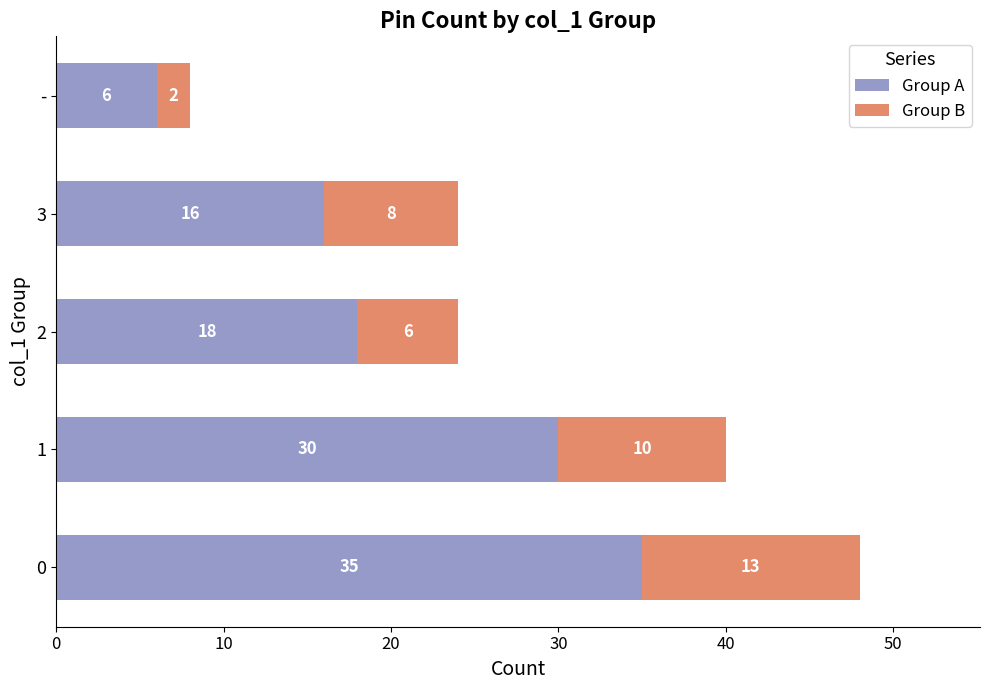

What is the total value across all series at 1?

40